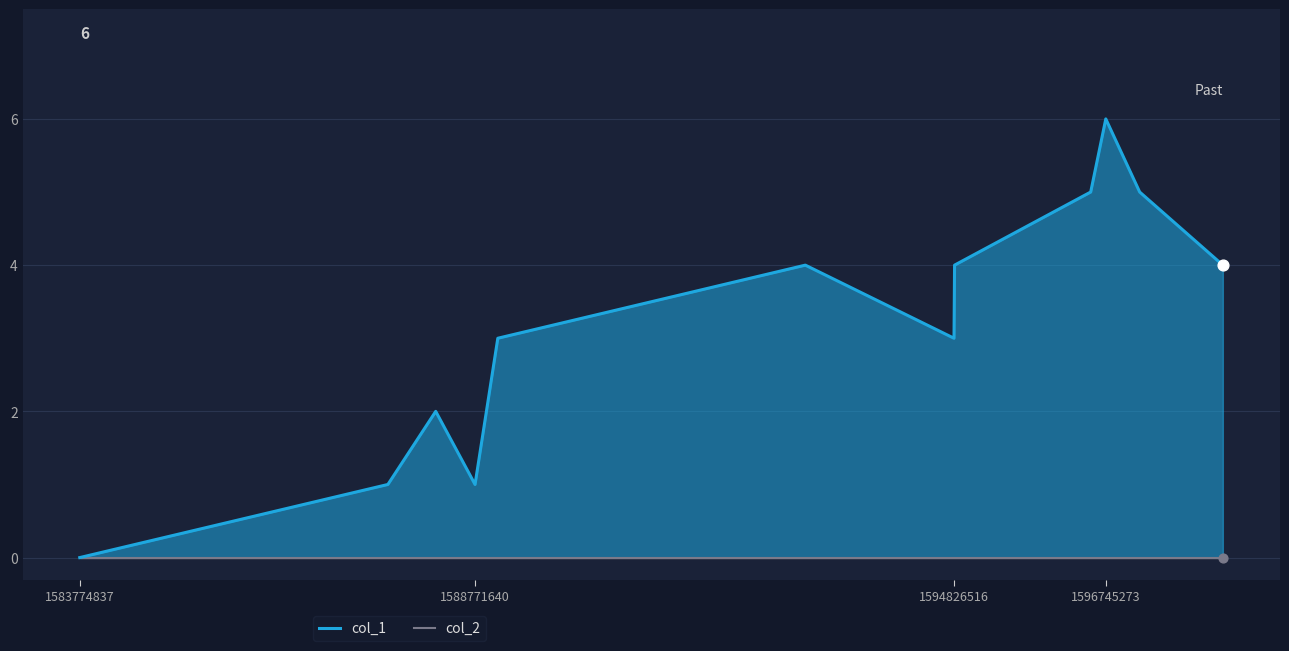

Which series has the widest spread of Y values?

col_1